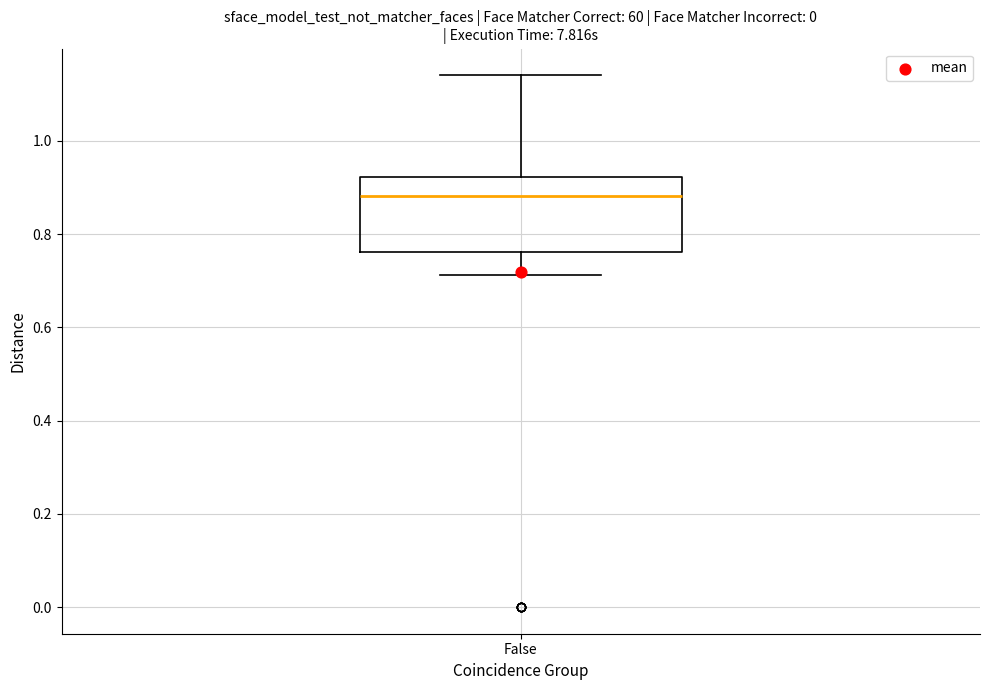

Read this box plot against the y-axis: the position of the median line, the range covered by the box, and the ends of both whiskers. The values are not printed on the chart, so give them approximately, as read against the axis.

median 0.88, box 0.76 to 0.92, whiskers 0.72 to 1.14